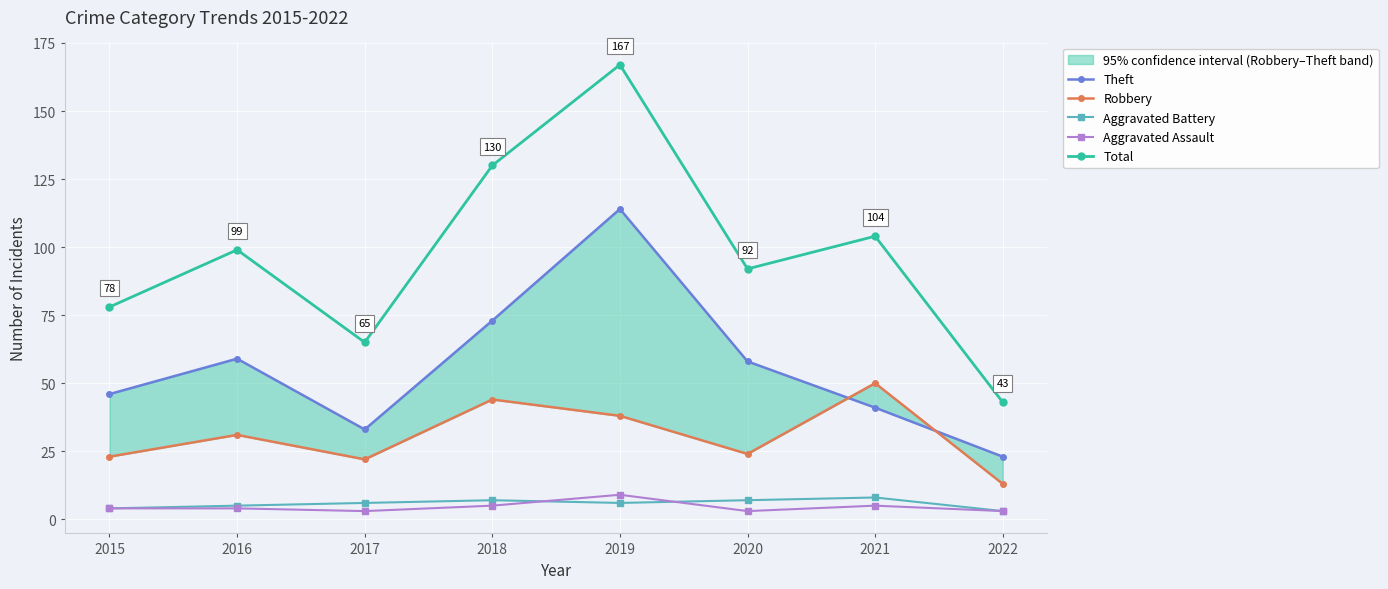

List the series in order of their peak value, lowest first.

Aggravated Battery, Aggravated Assault, Robbery, Theft, Total